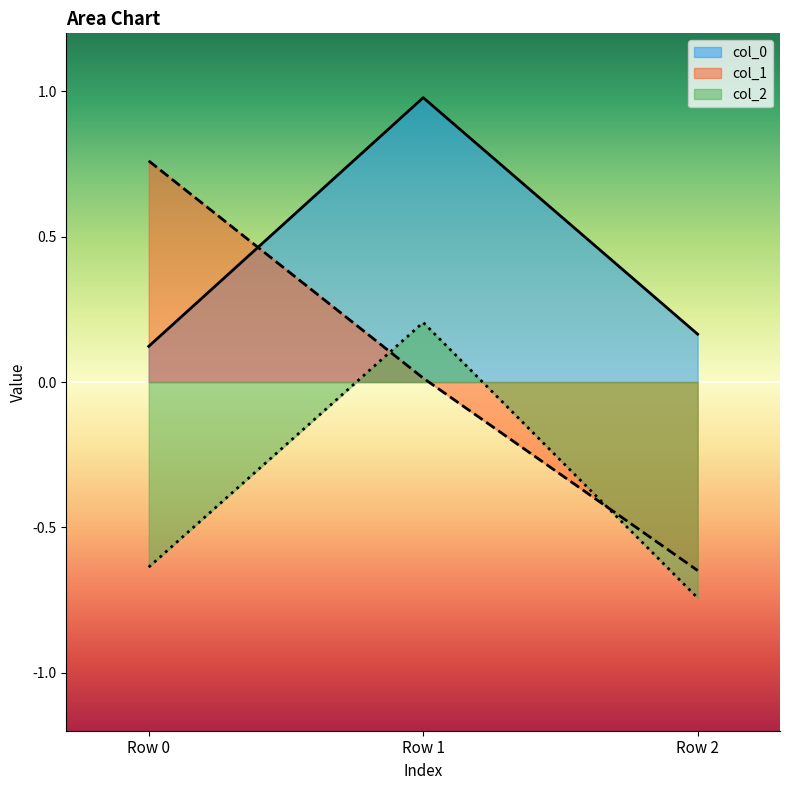

Reading left to right, extract all data points from this chart.

col_0: Row 0=0.1	Row 1=1.0	Row 2=0.2
col_1: Row 0=0.8	Row 1=0.0	Row 2=-0.6
col_2: Row 0=-0.6	Row 1=0.2	Row 2=-0.7